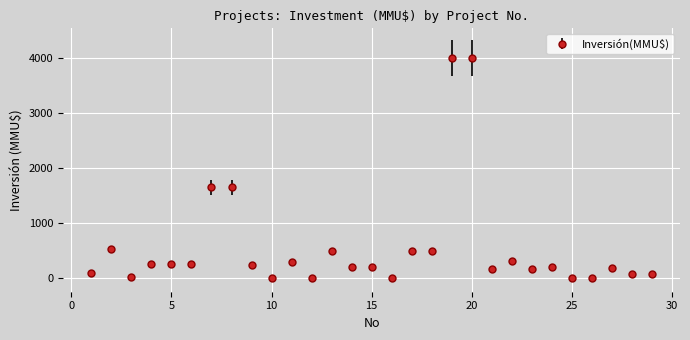

What is the average value?

562